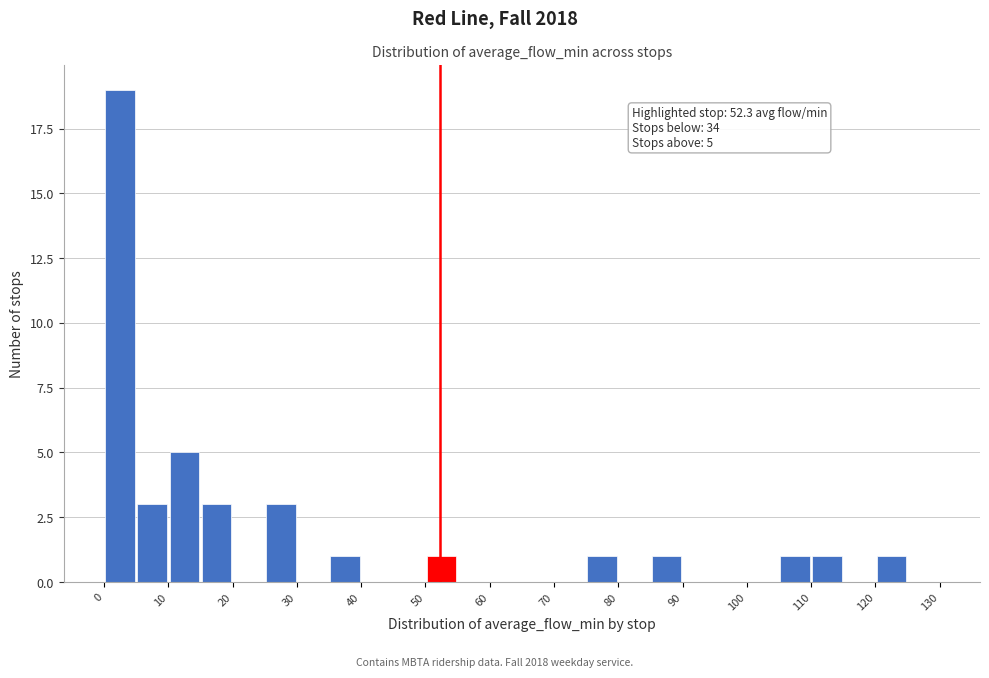

Which range on the x-axis has the tallest bar?

0 to 5